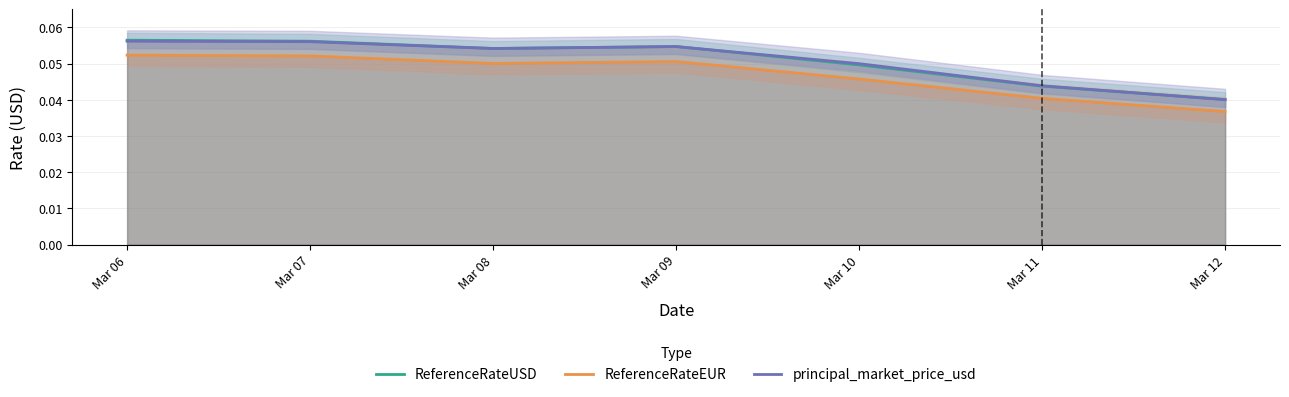

Rank the categories by ReferenceRateUSD value from highest to lowest.

Mar 06, Mar 07, Mar 09, Mar 08, Mar 10, Mar 11, Mar 12